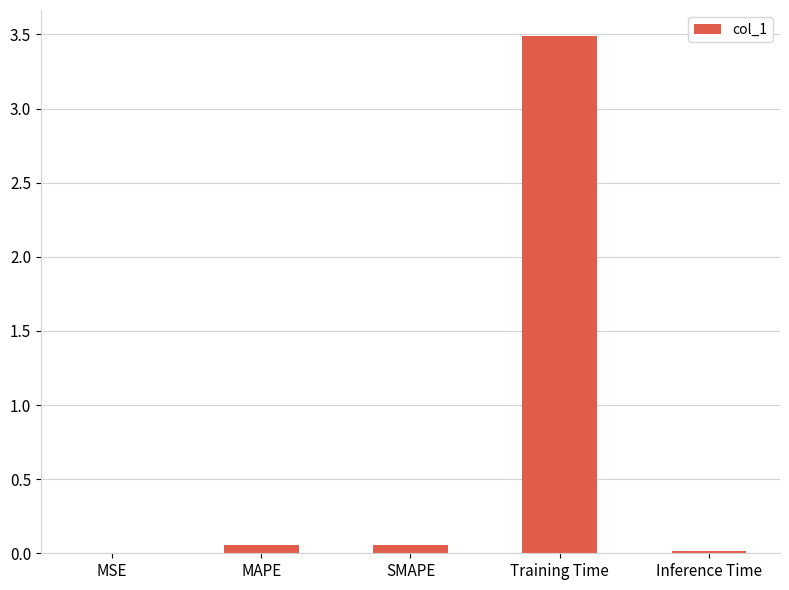

True or false: the data shows 3.5 at Training Time.

True